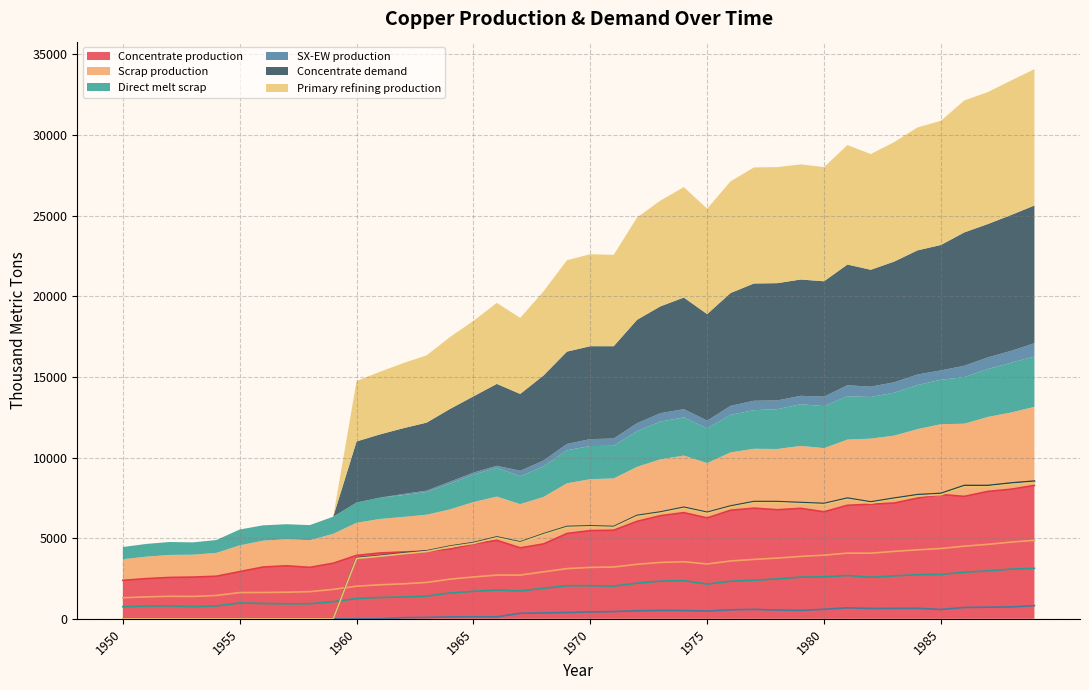

At which label does Primary refining production reach its minimum?

1950